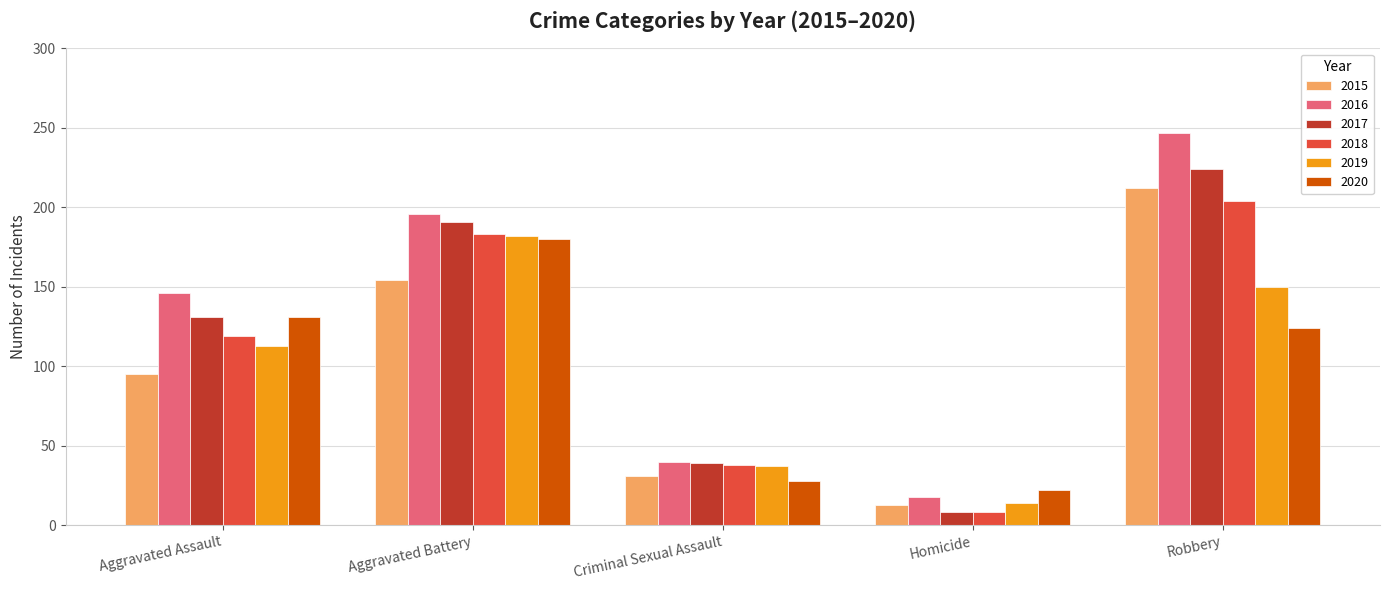

How many bars are there in each group?

6